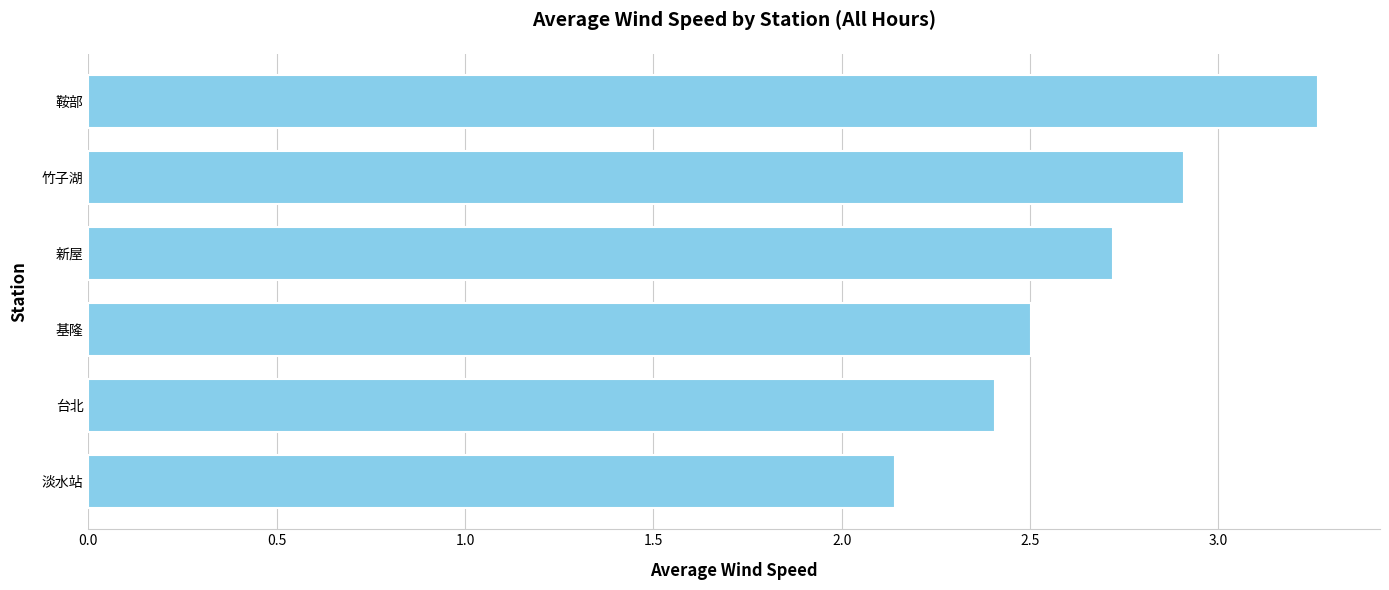

Rank the categories by value from lowest to highest.

淡水站, 台北, 基隆, 新屋, 竹子湖, 鞍部